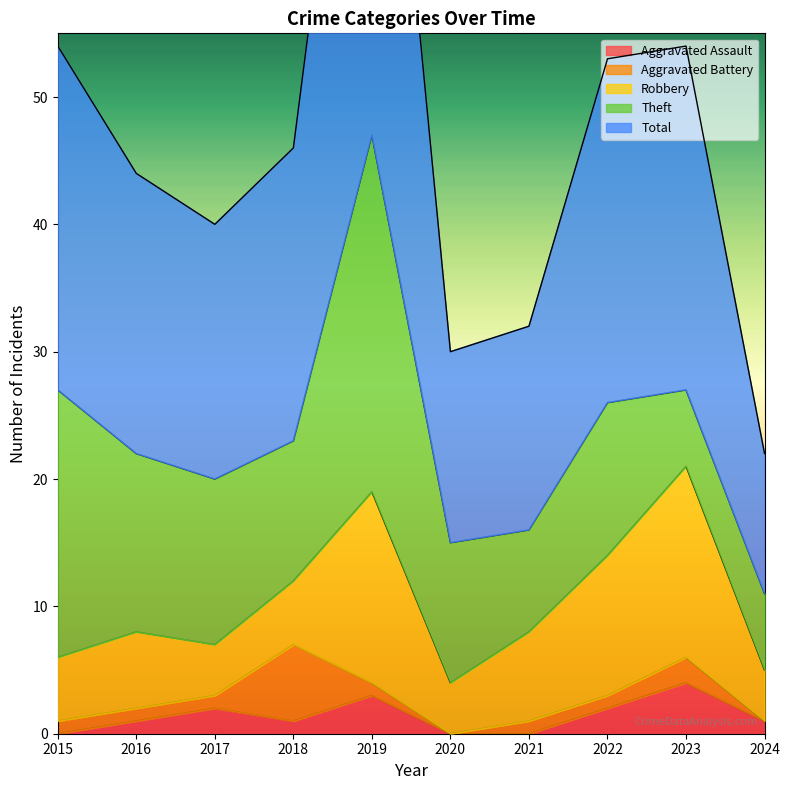

What is the maximum value for Aggravated Battery?

6